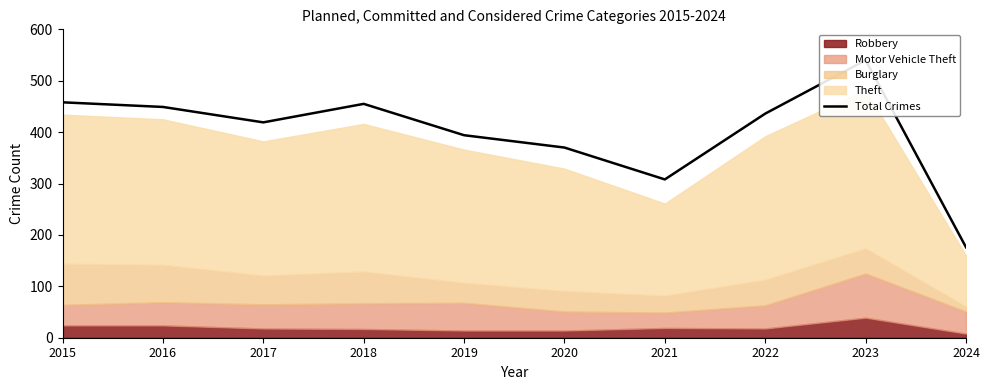

What is the value of the 2nd point from the left?

449